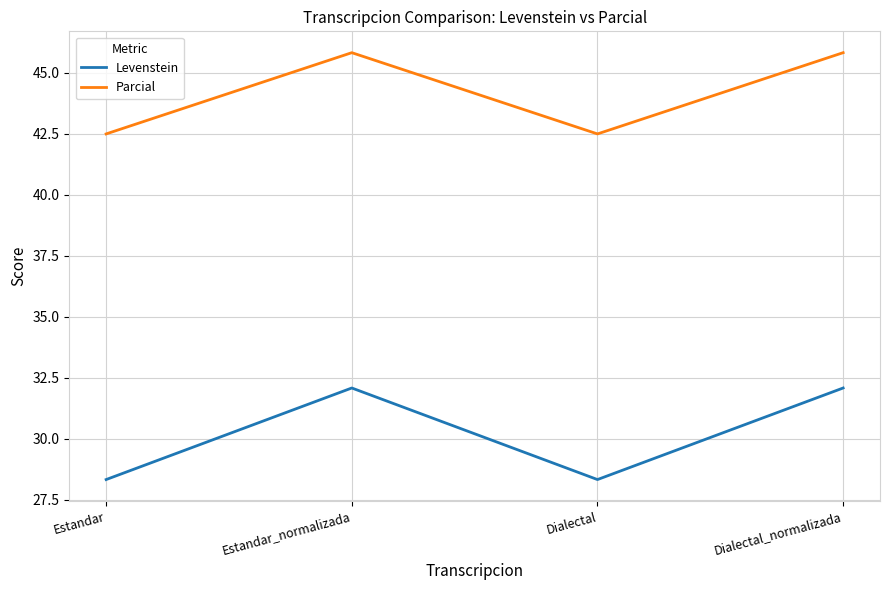

What position from the right is Estandar?

4